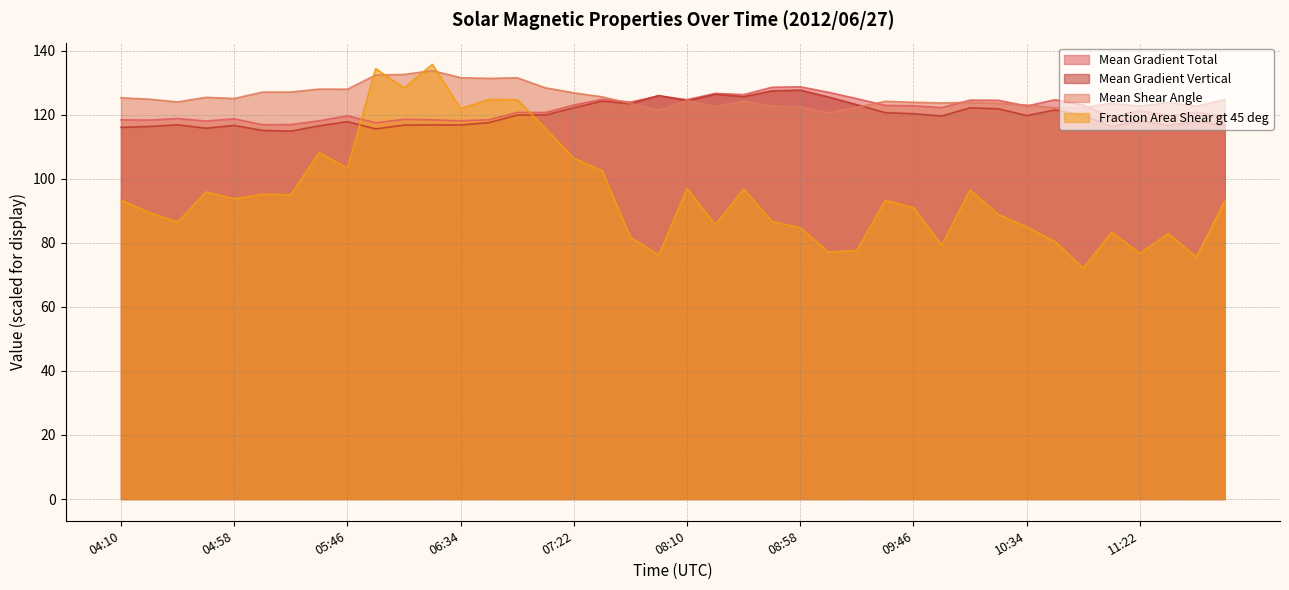

True or false: Fraction Area Shear gt 45 deg has a value of 145.8 at 08:58.

False